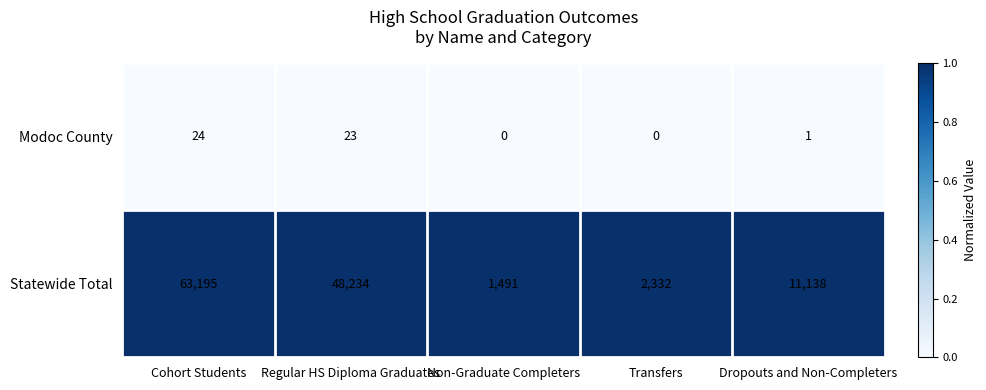

Which series has the widest spread of values?

Statewide Total